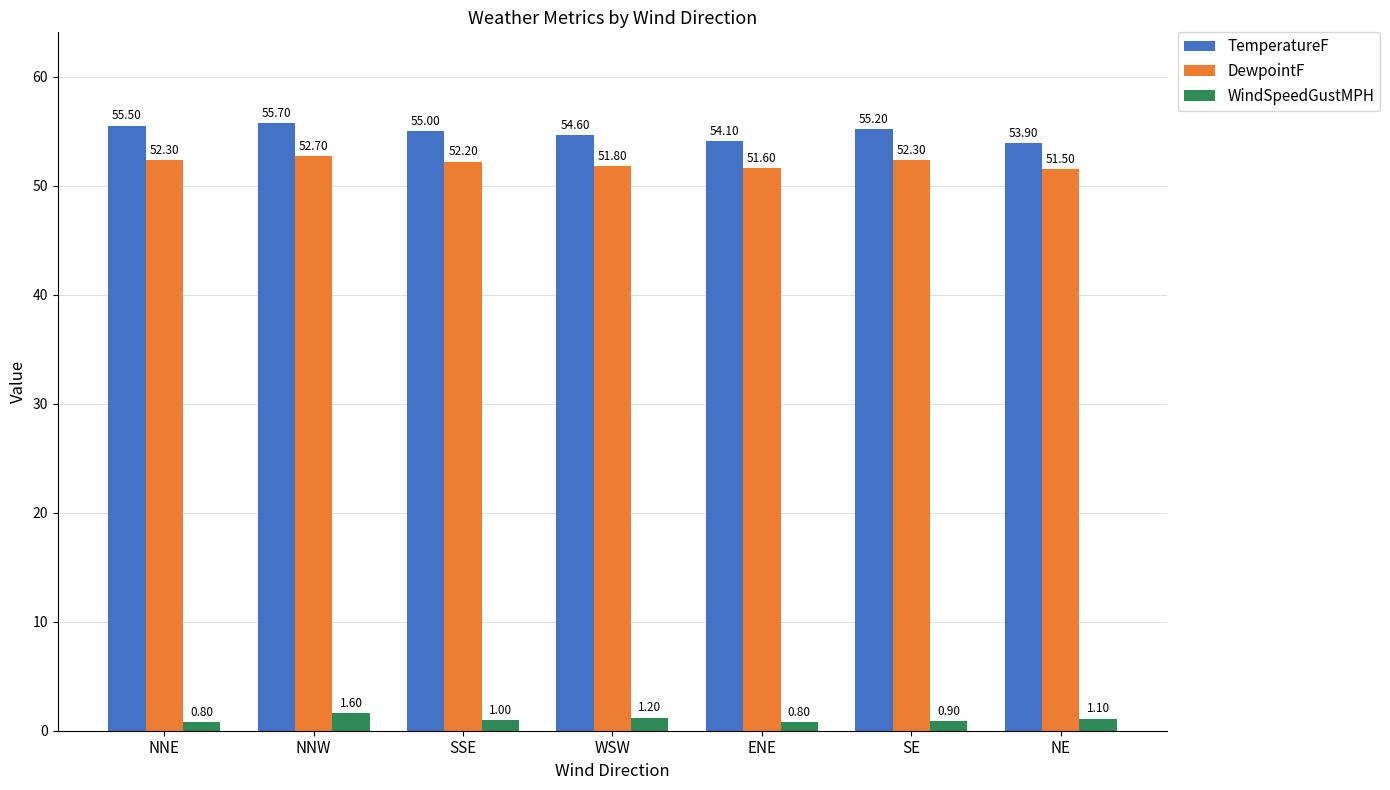

The WindSpeedGustMPH series shows 1.2 at WSW. True or false?

True